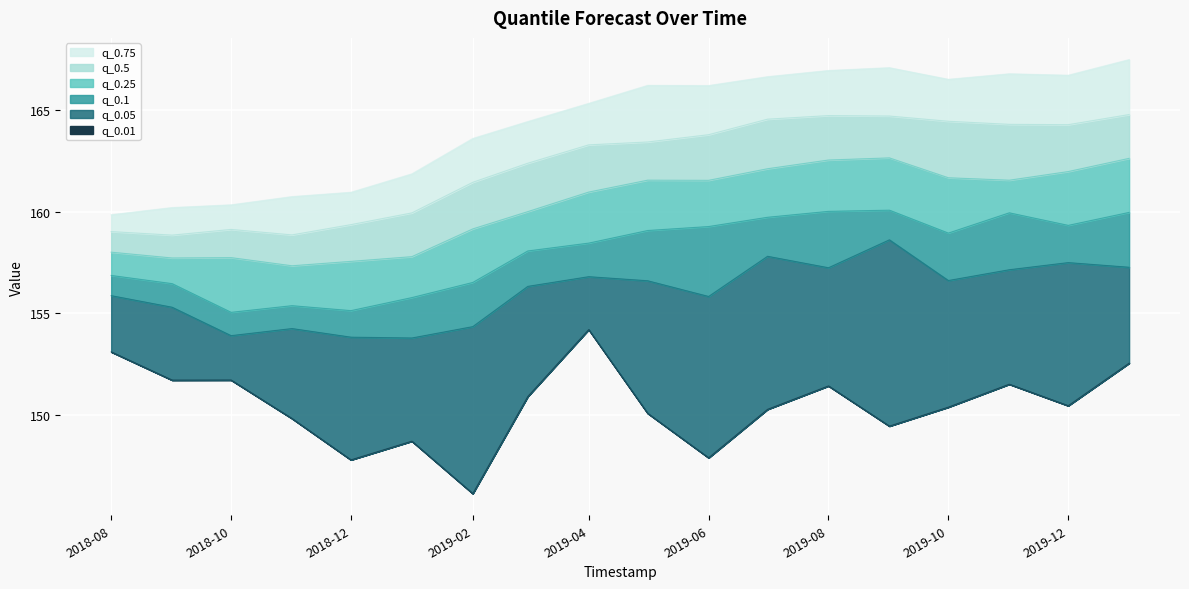

Which series changed the most between 2019-04-01 and 2019-11-01?

q_0.01